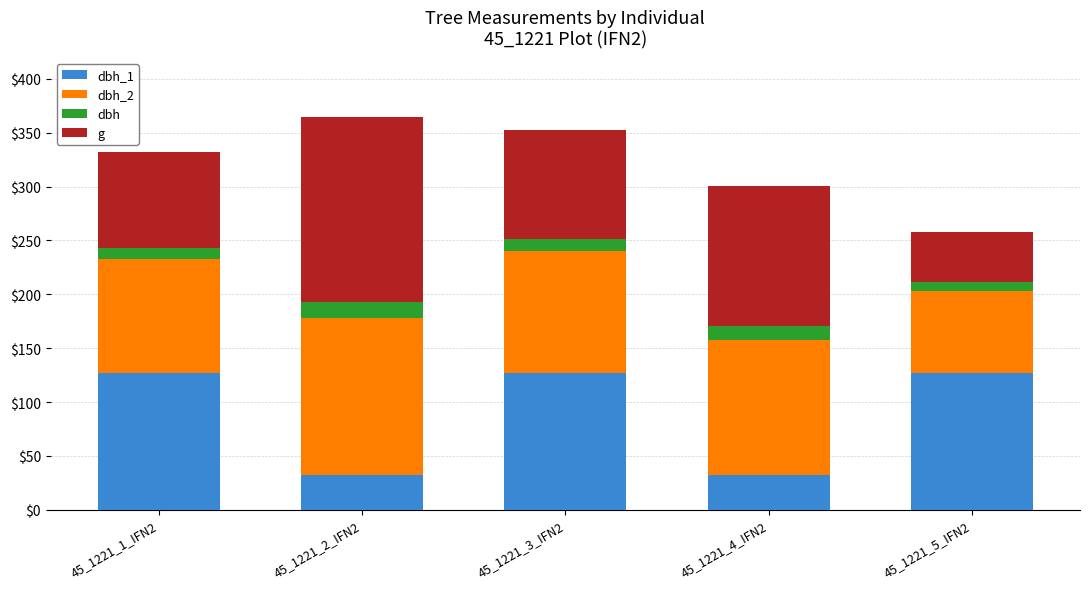

What is the total value across all series at 45_1221_1_IFN2?

332.1